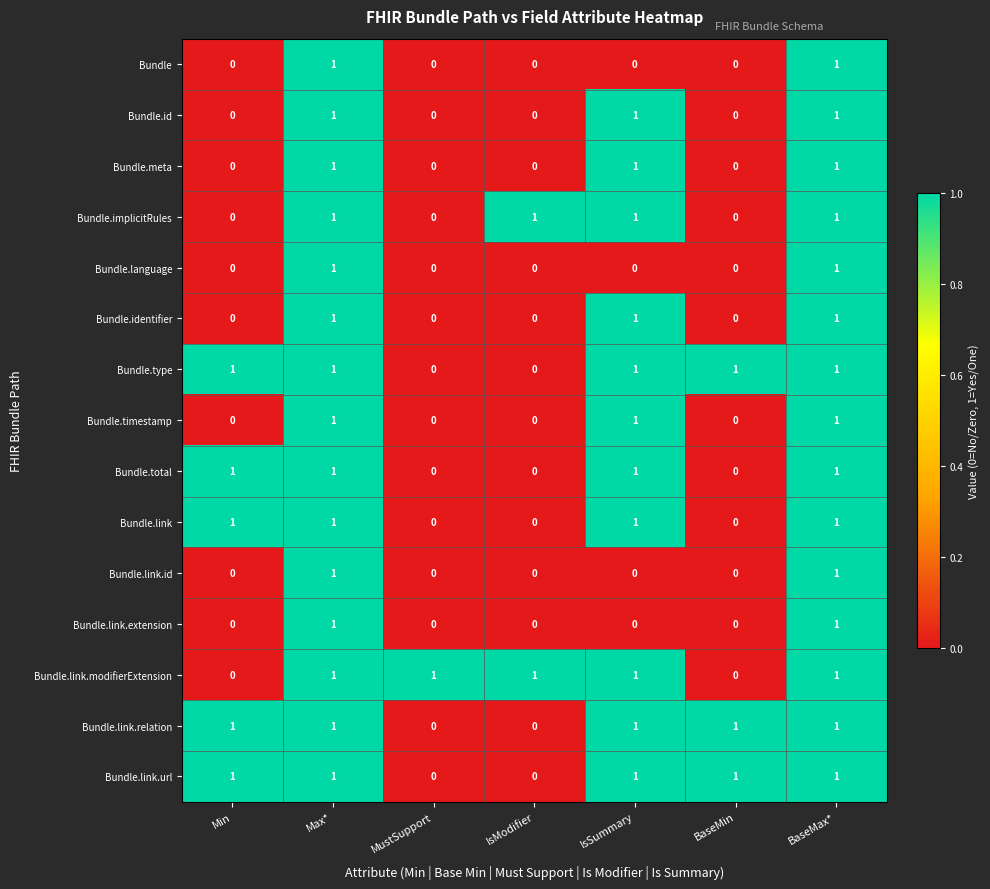

At how many categories does at least one series exceed 0?

7